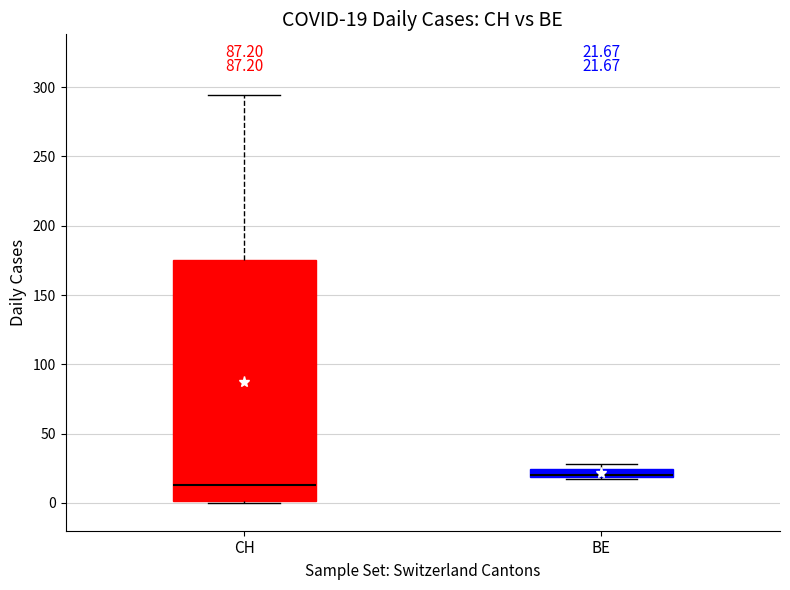

Comparing the boxes themselves (not the whiskers), which one is the tallest?

CH